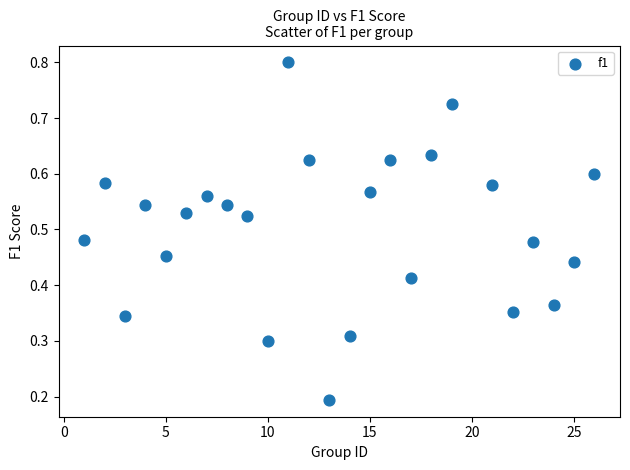

What is the range of X values (max minus min)?

25.0